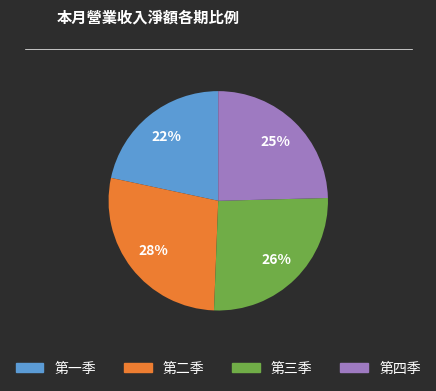

To the nearest percent, what is the difference between the largest and smallest slice percentages?

6%